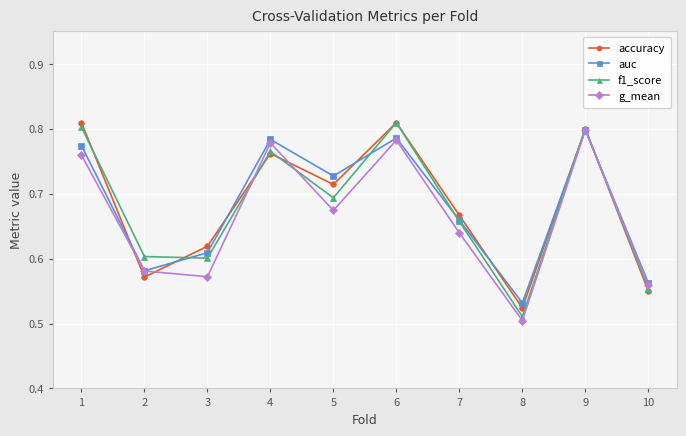

What is the difference between the second highest and minimum values in the accuracy series?

0.3